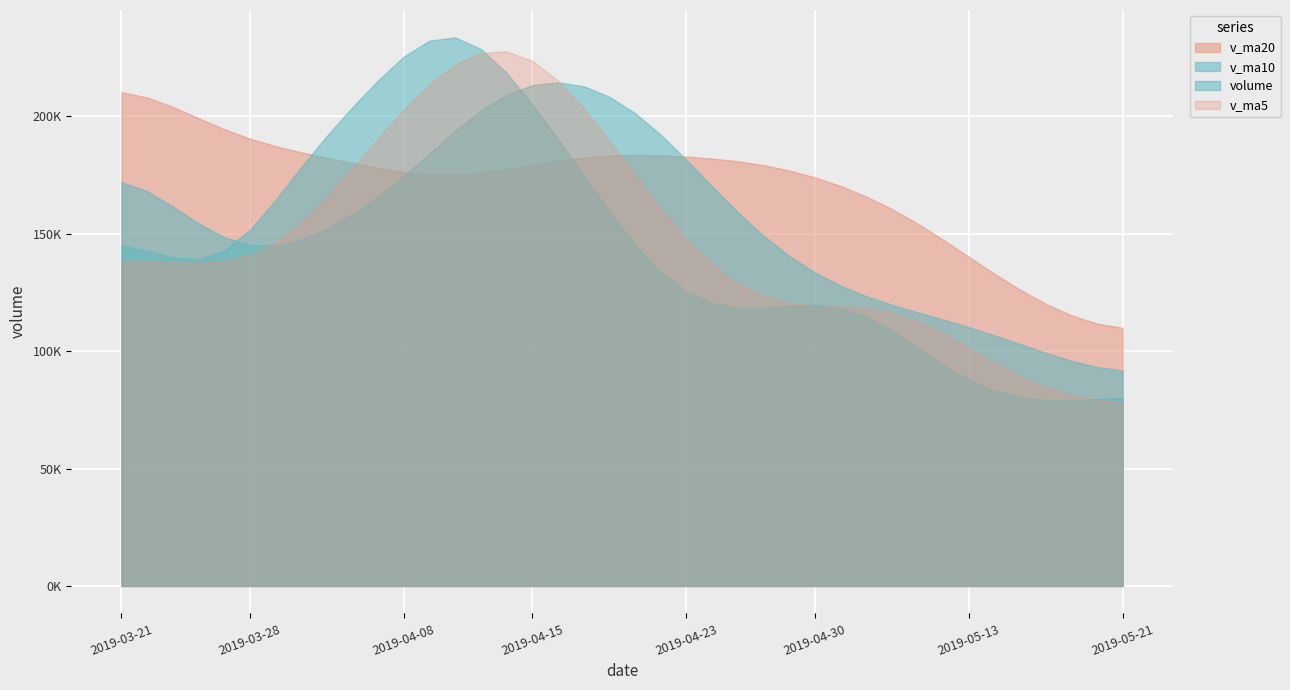

What are all the series names shown in the legend?

v_ma20, v_ma10, volume, v_ma5